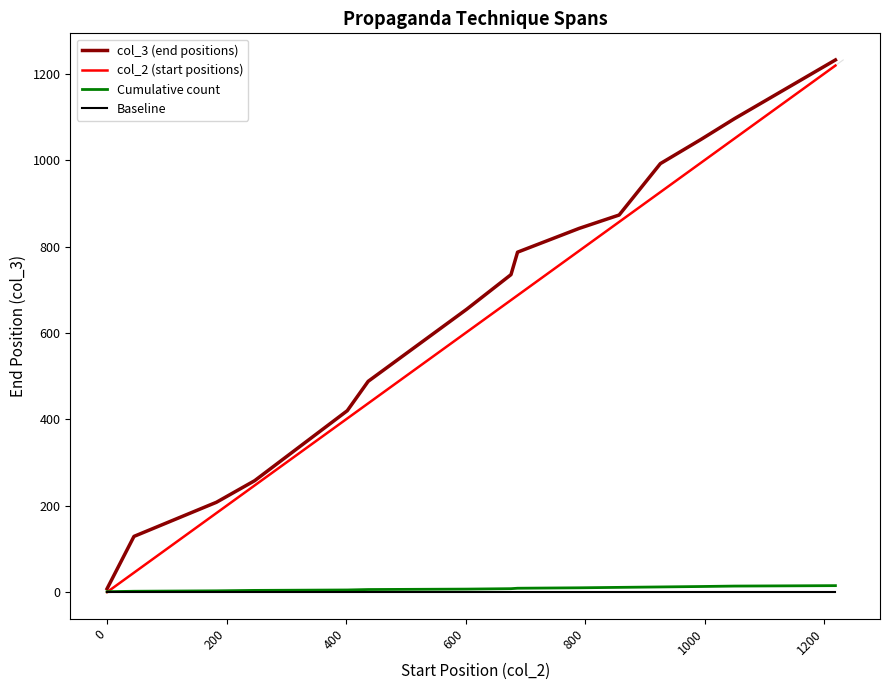

What is the greatest value displayed?

1232